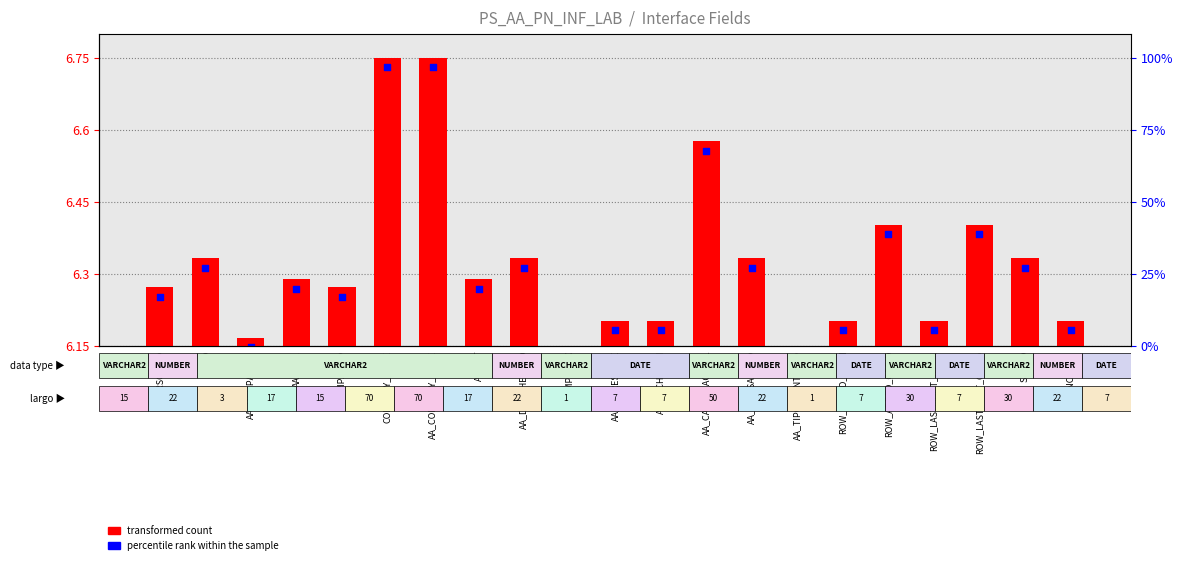

At how many categories does at least one series exceed 0?

21